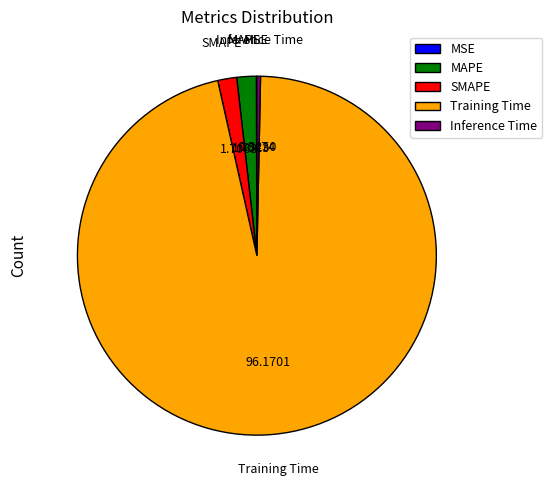

Is there a majority slice in this chart?

Yes